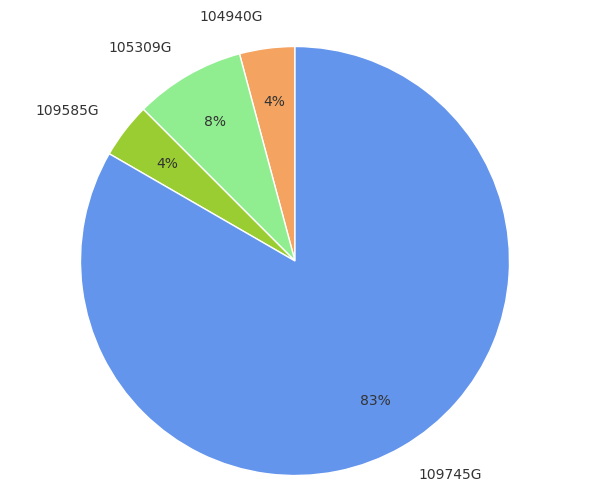

To the nearest percent, what is the average slice percentage?

25%